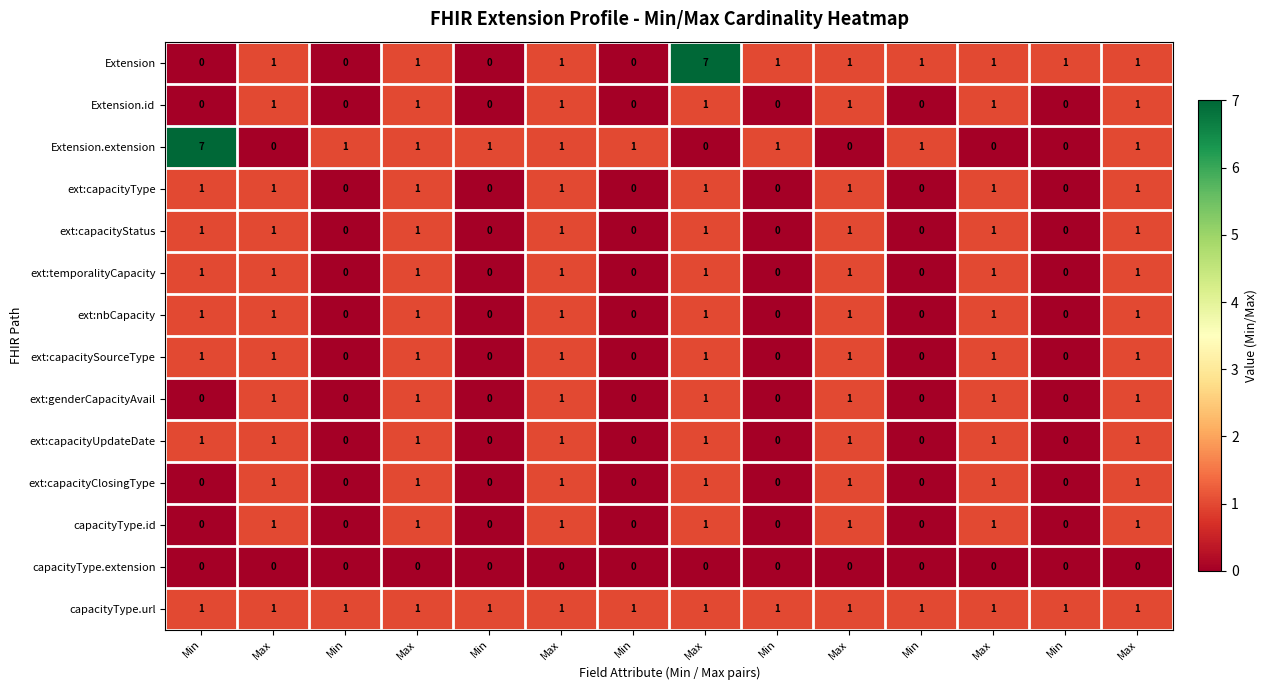

At how many categories does at least one series exceed 5?

2